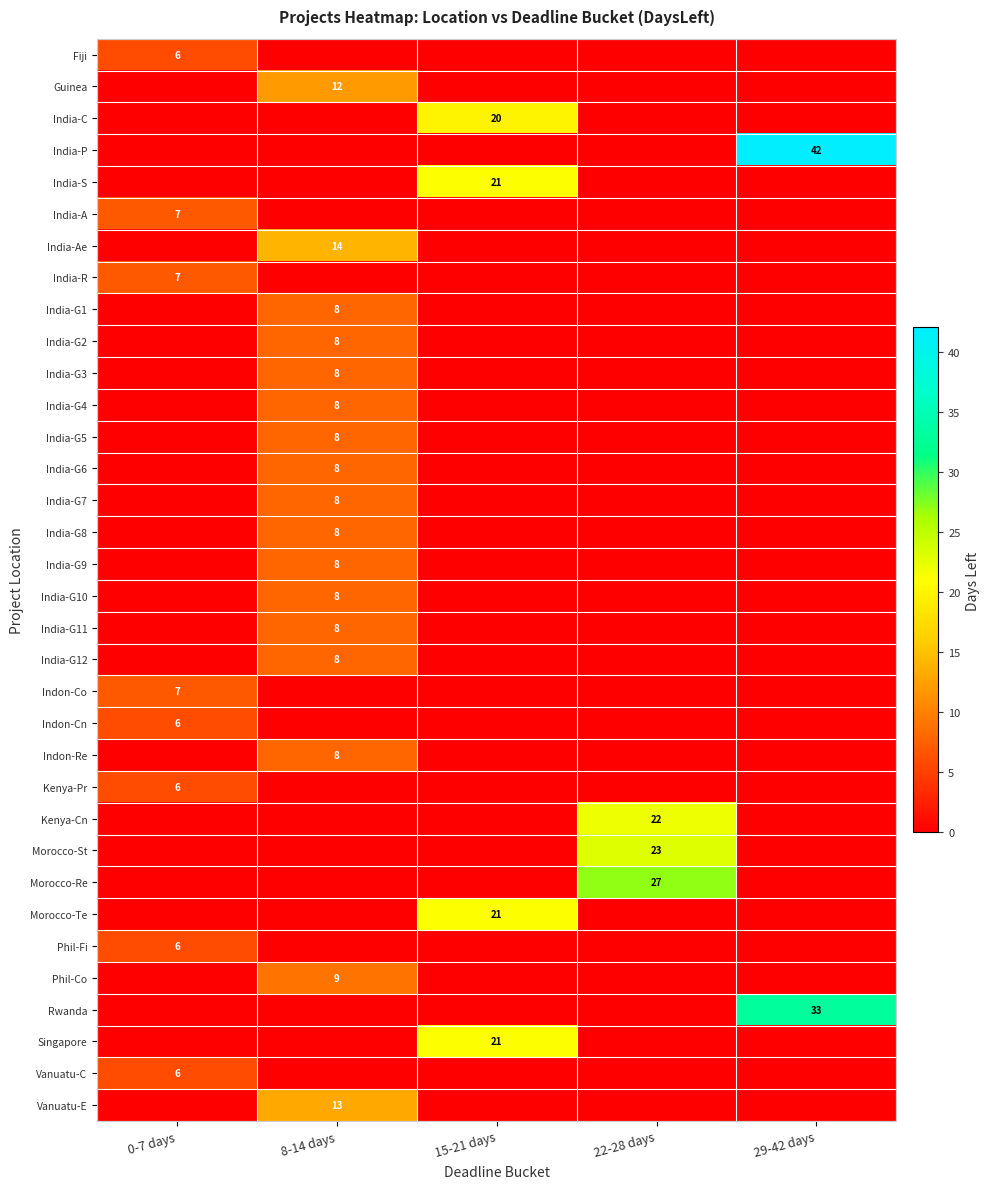

At how many categories does at least one series exceed 19?

3